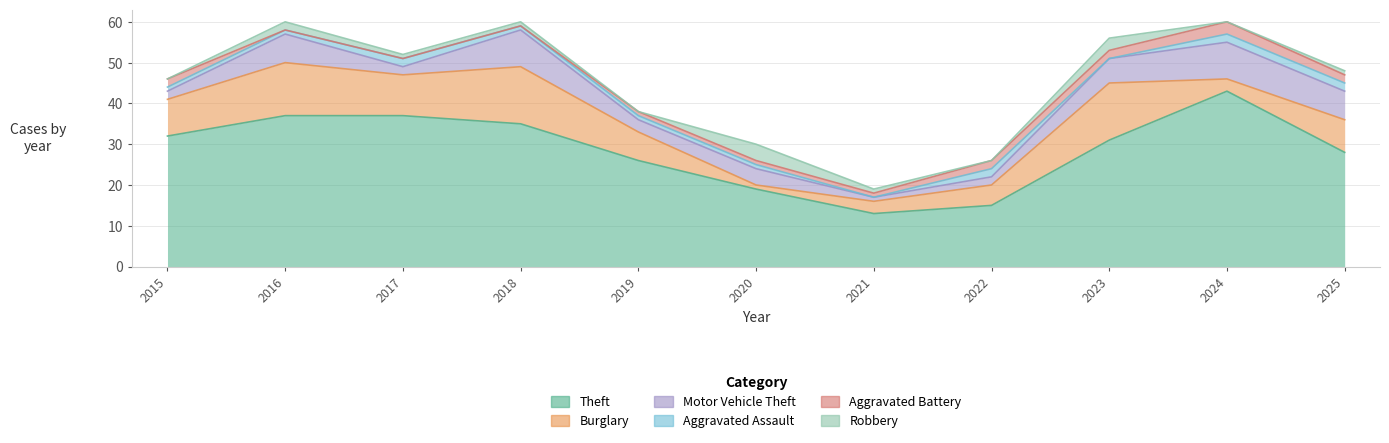

At how many categories does at least one series exceed 11?

11